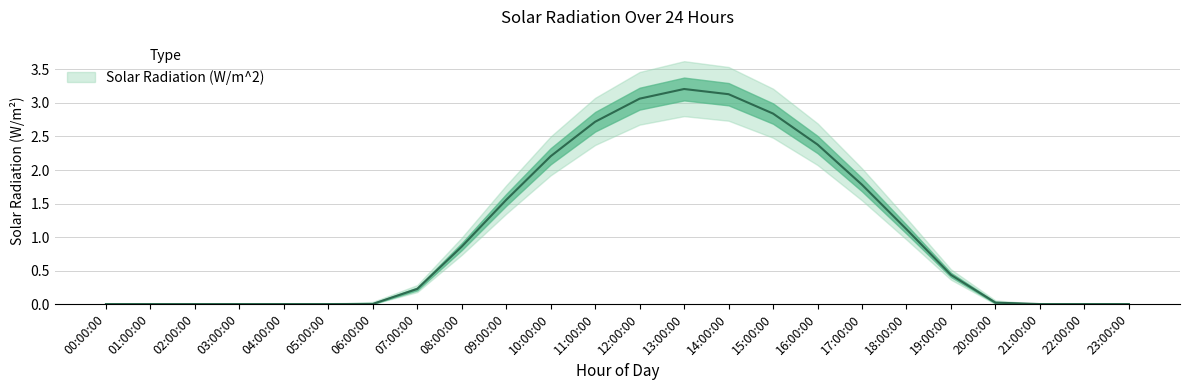

Between 16:00:00 and 14:00:00, which is larger?

14:00:00